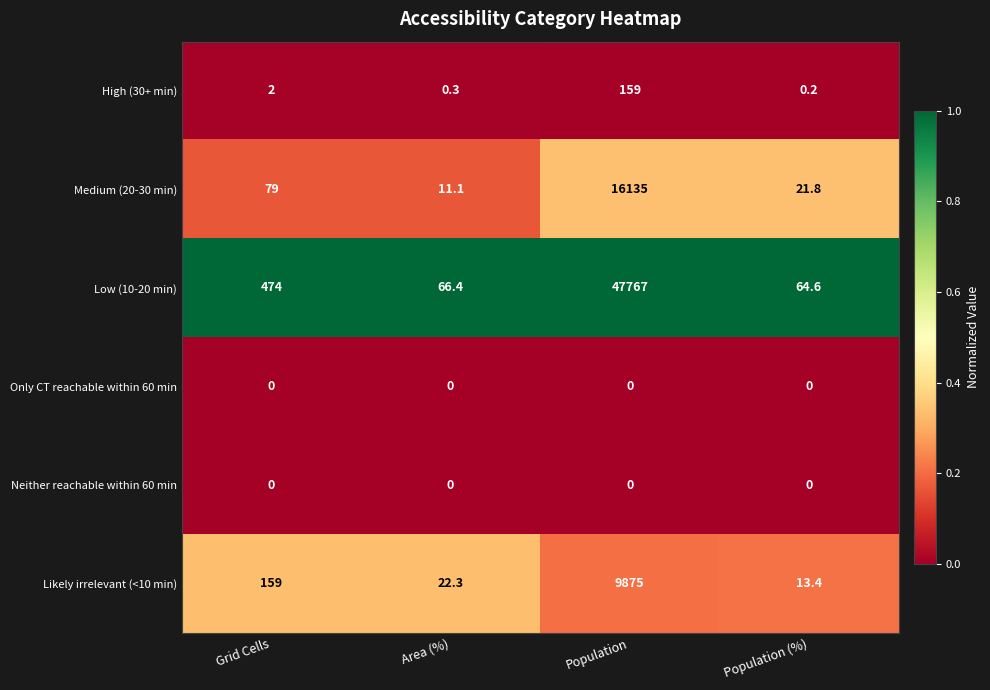

Between Grid Cells and Population (%), which series saw the biggest shift?

Low (10-20 min)